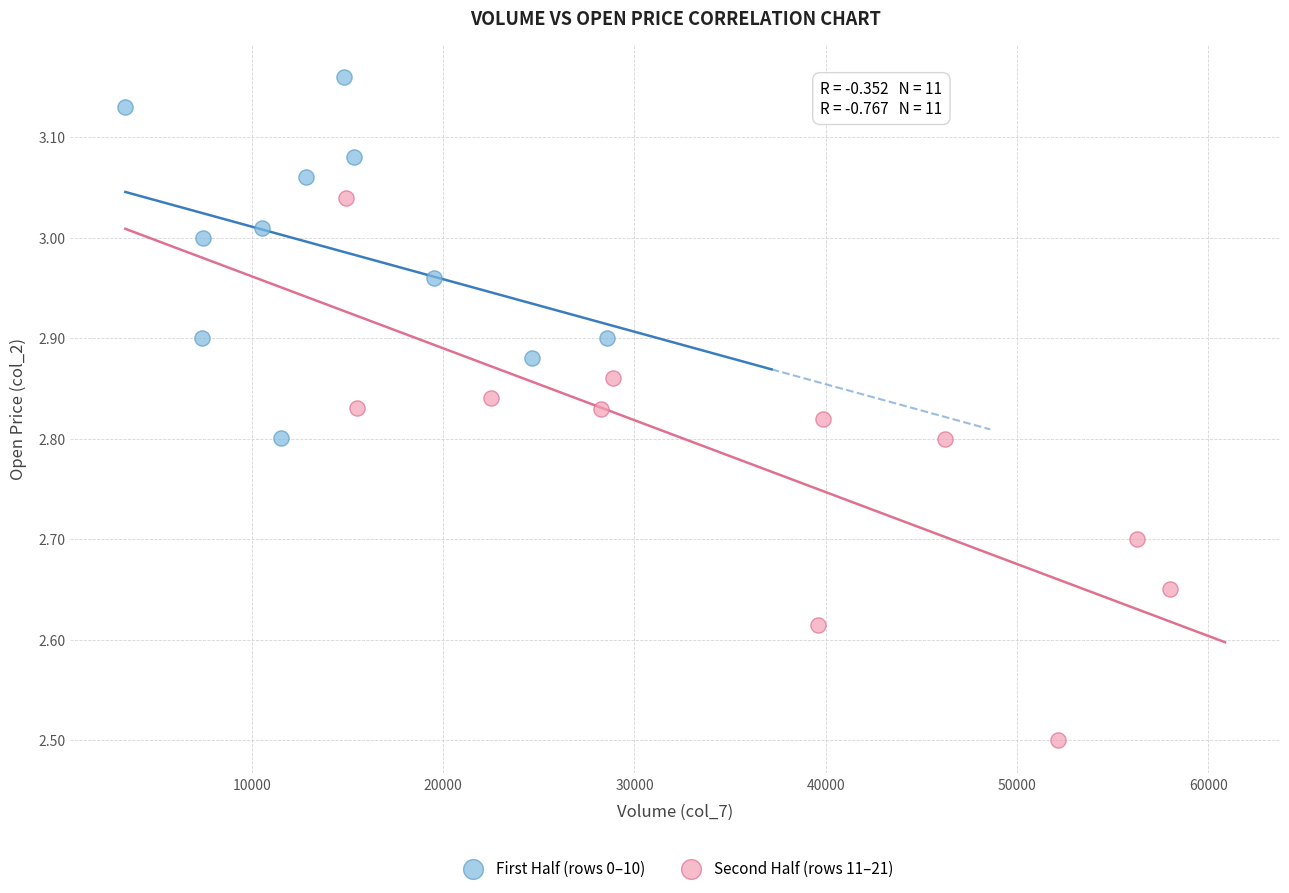

Which series contains the lowest Y value?

Second Half (rows 11–21)